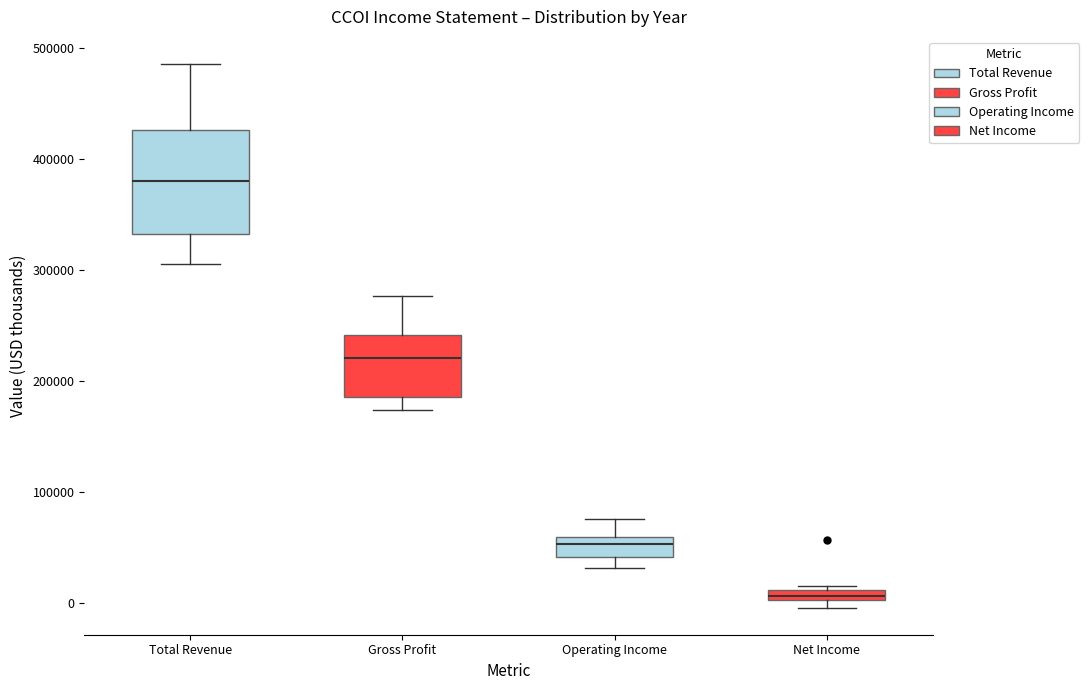

Which box is the tallest, from its lower edge to its upper edge?

Total Revenue